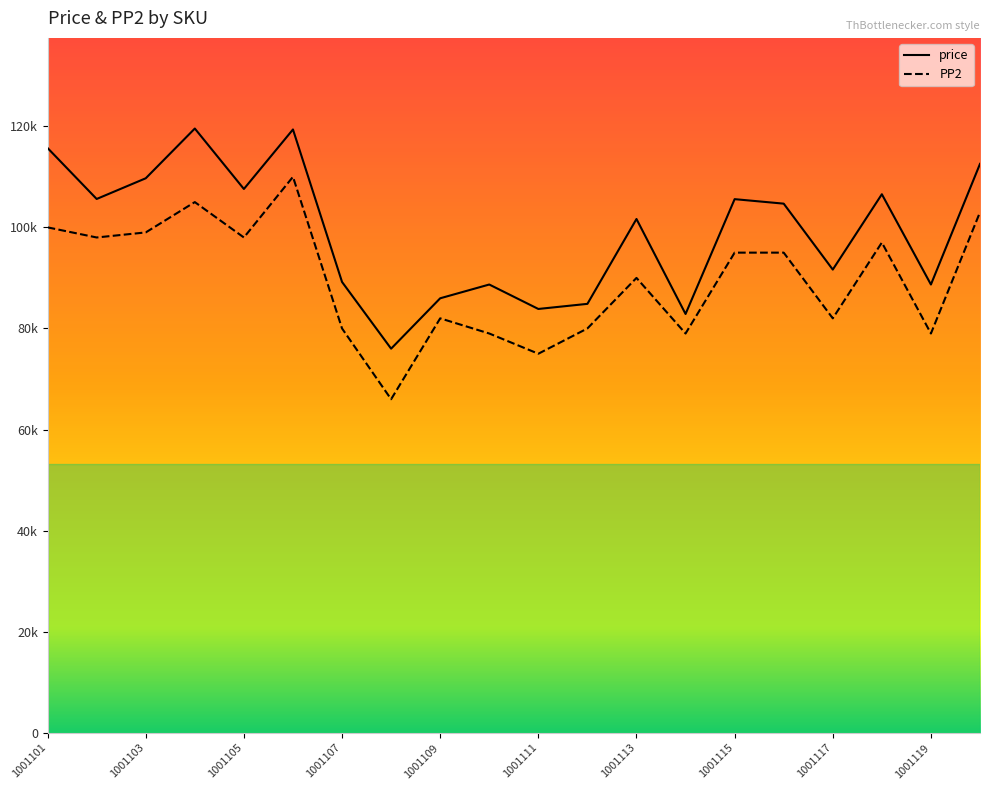

Rank the series by their maximum value, from lowest to highest.

PP2, price